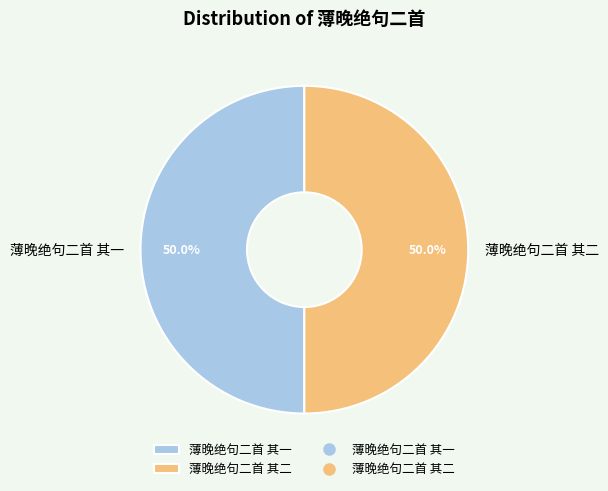

Approximately how many times larger is the value at 薄晚绝句二首 其二 compared to 薄晚绝句二首 其一?

1.0